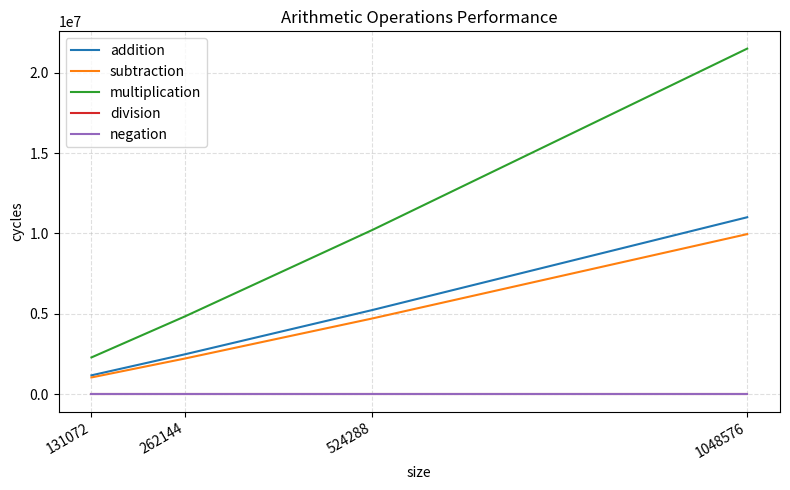

Does the chart display data point markers on the line(s)?

No